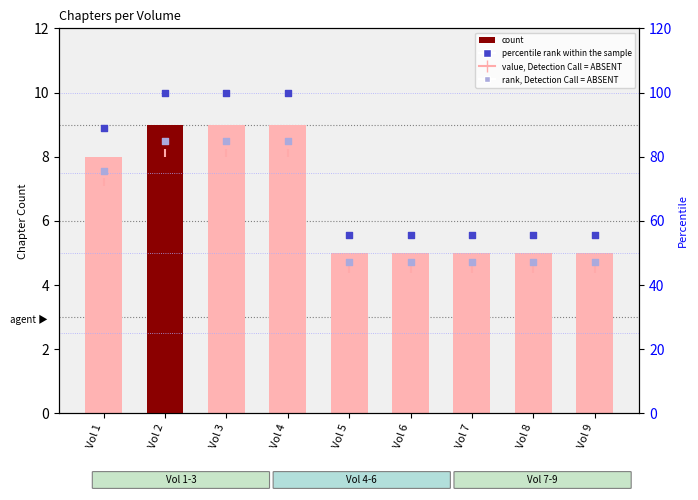

At how many categories does at least one series exceed 30?

9